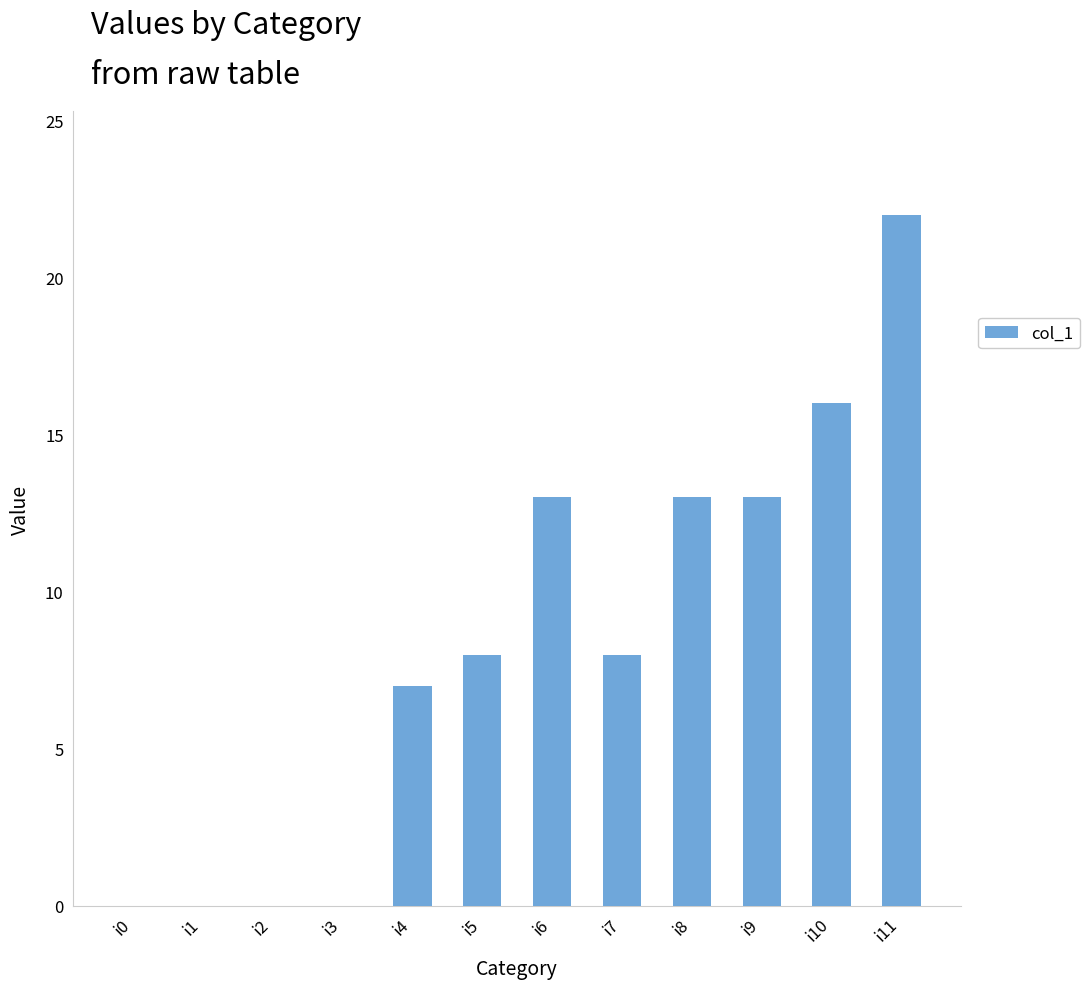

How many data points does each series have?

12